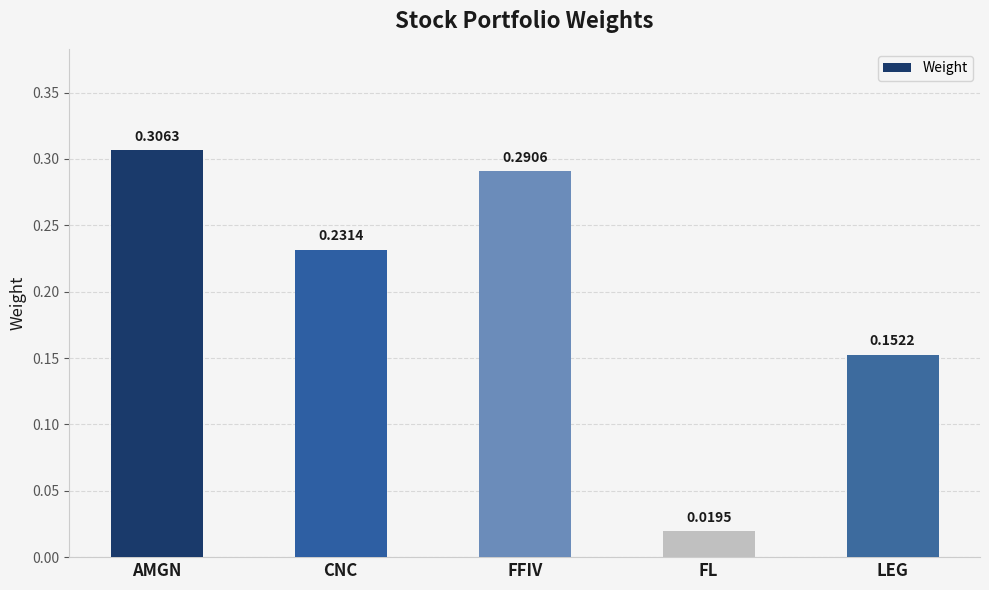

Are the bars grouped side by side (vs. stacked)?

No